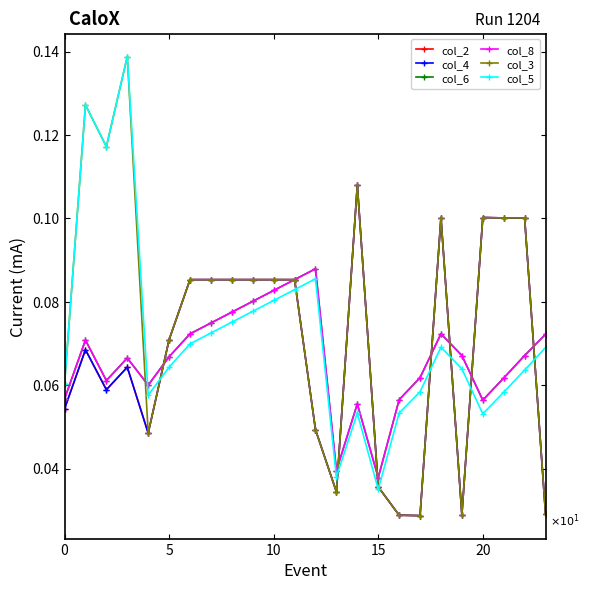

Does the chart have visible grid lines?

No